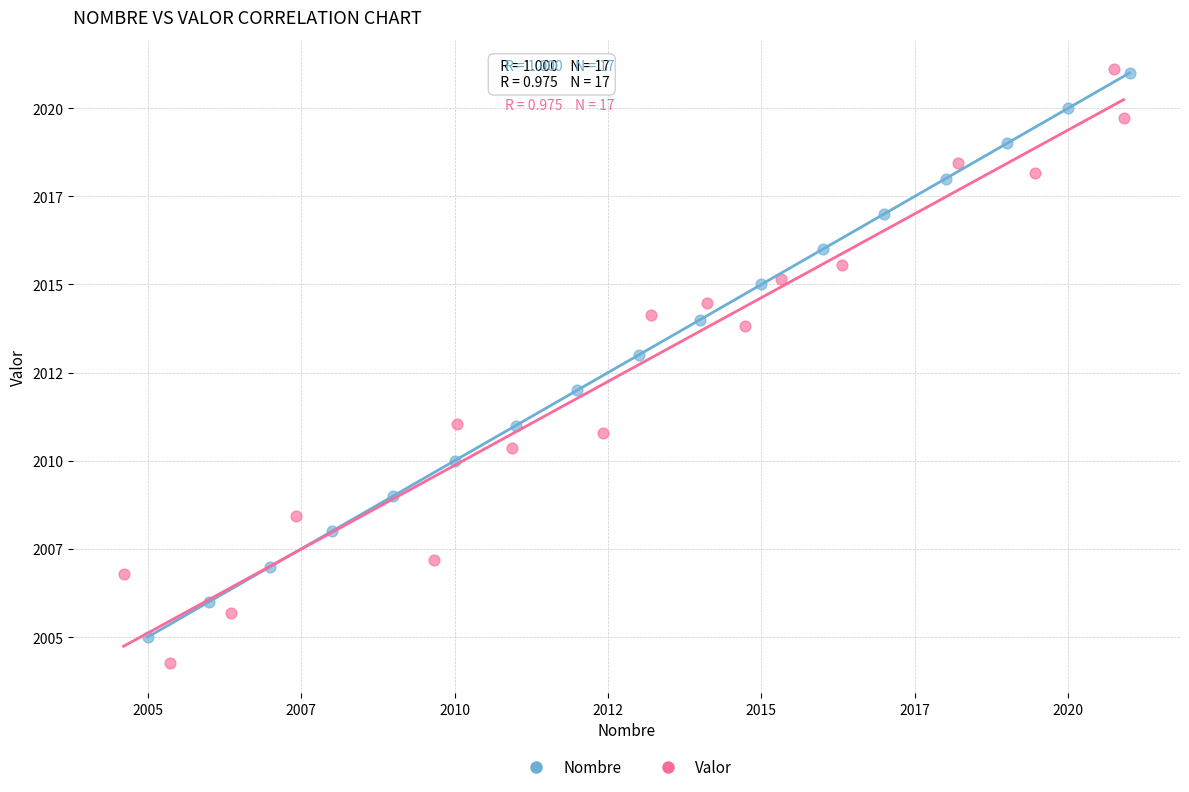

What are all the series names shown in the legend?

Nombre, Valor